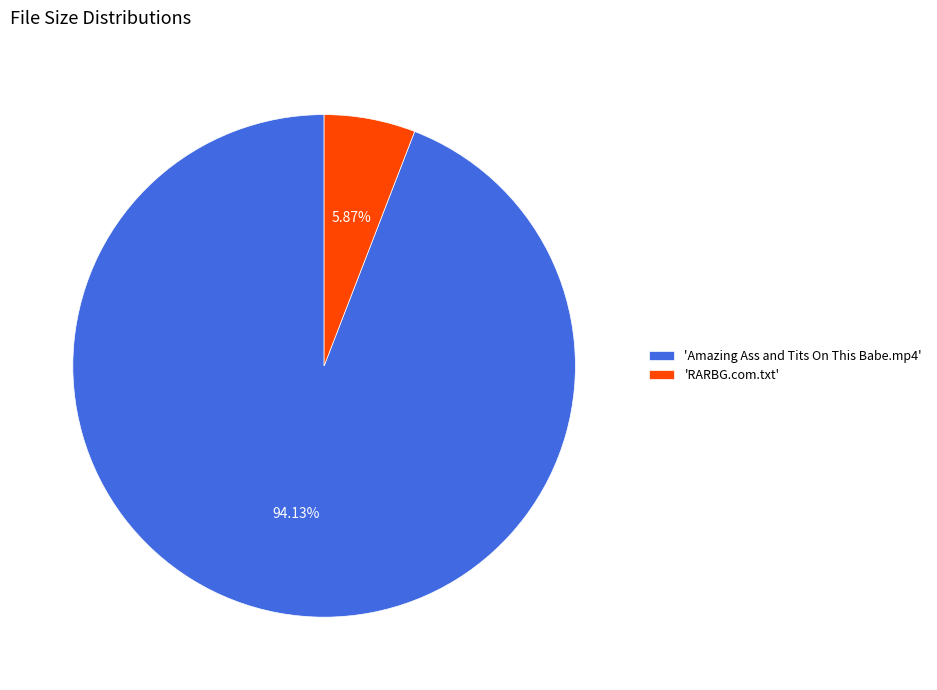

Which slice is the smallest?

'RARBG.com.txt'